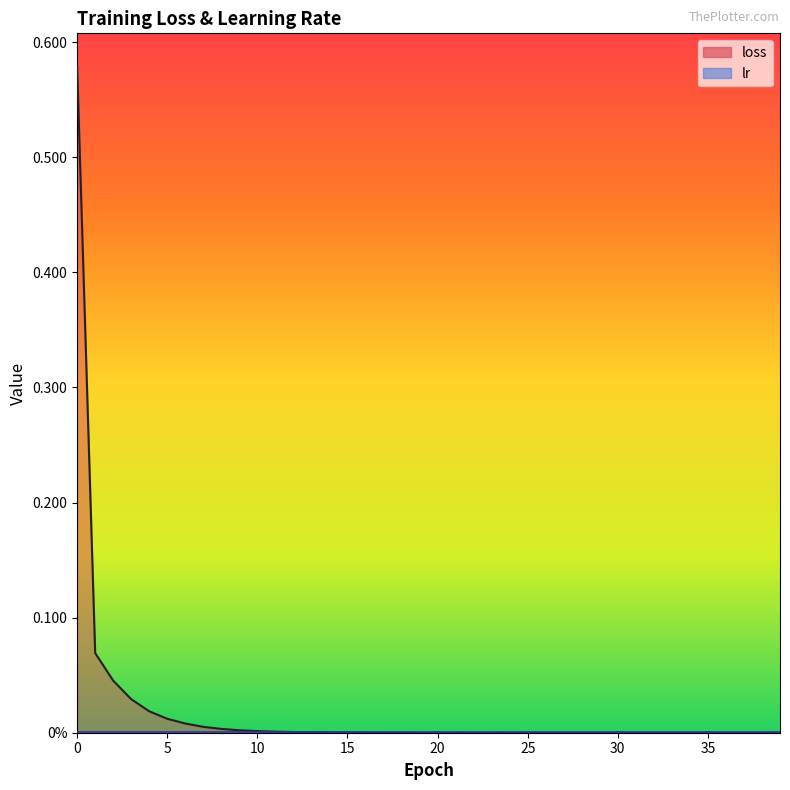

Between 18 and 28, which is larger?

18